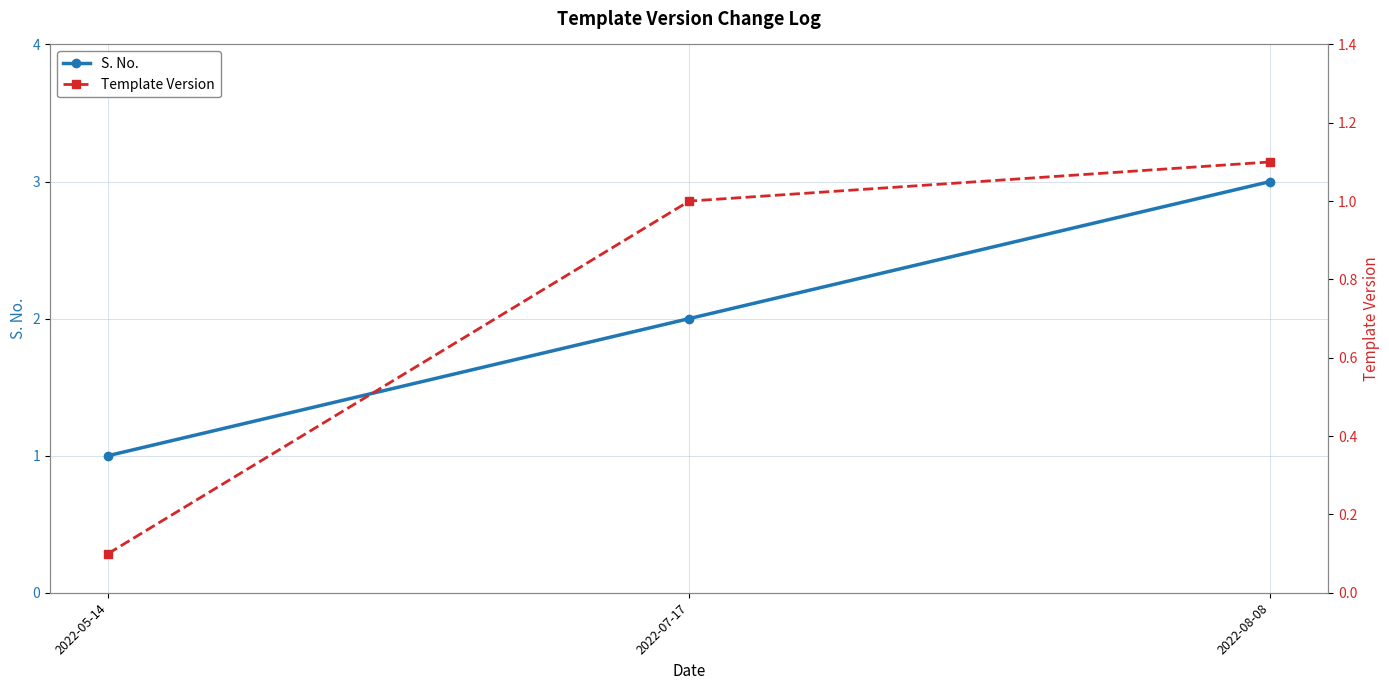

The S. No. series shows 3.0 at 2022-08-08. True or false?

True